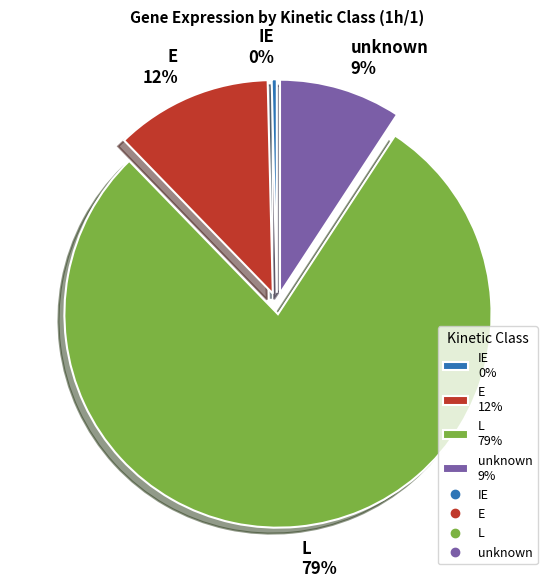

How many segments does this pie chart have?

4